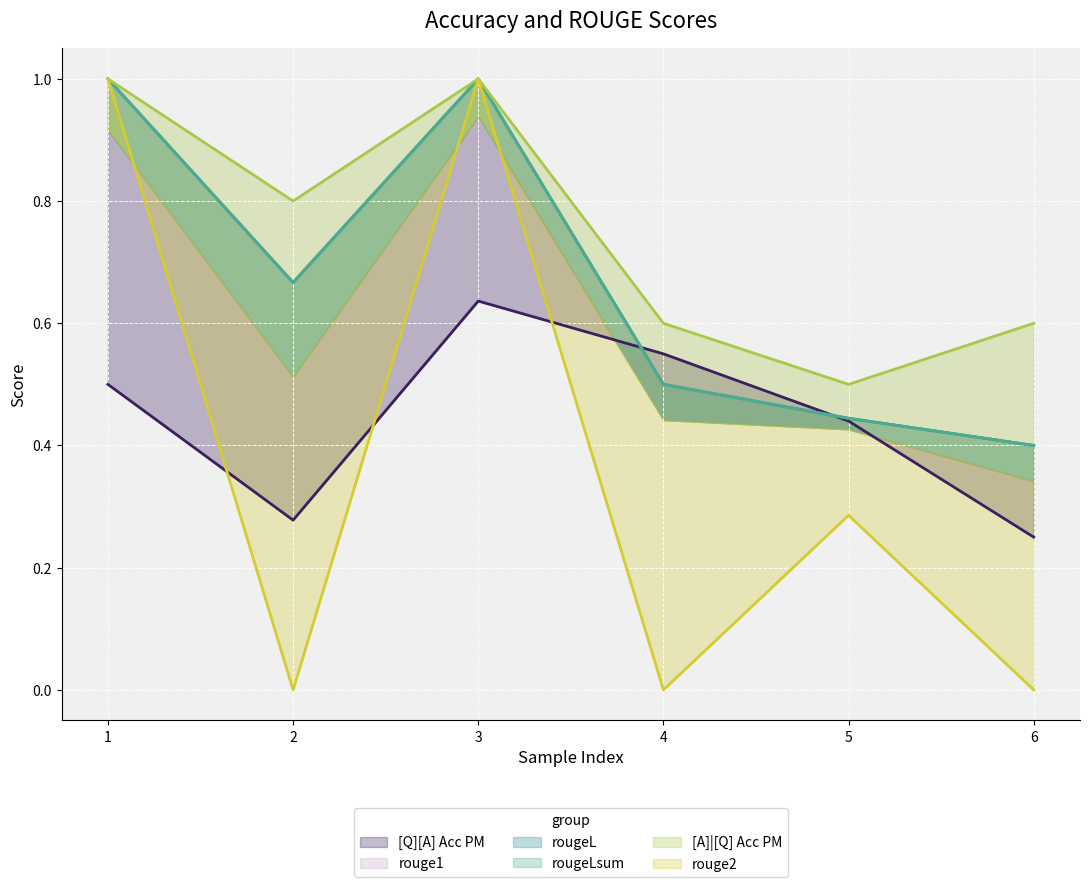

Is the value of rouge2 at 4 greater than the value of rougeL at 6?

No